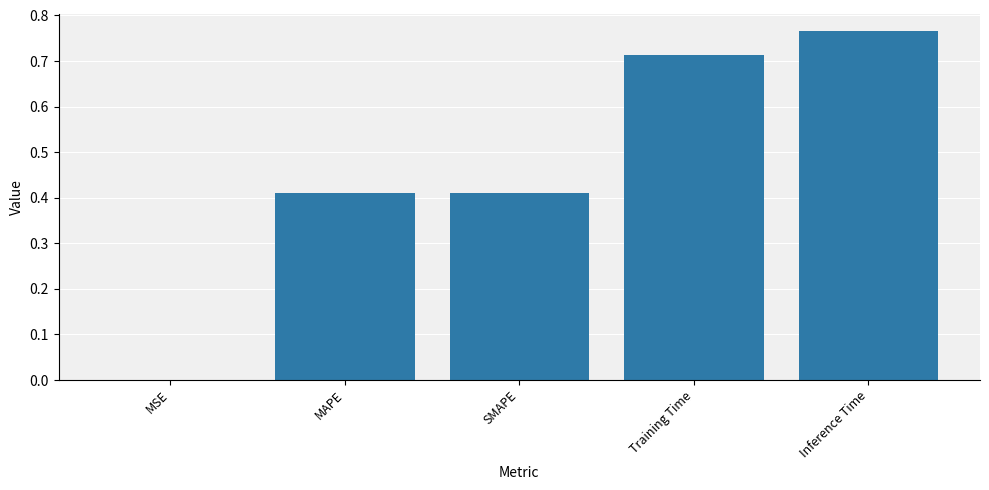

The value at SMAPE is 0.6. True or false?

False